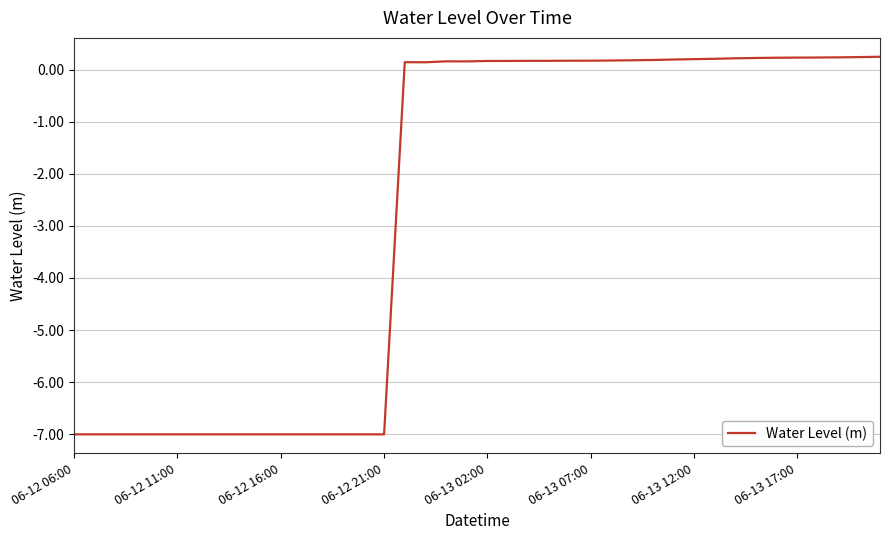

What is the average value?

-2.7